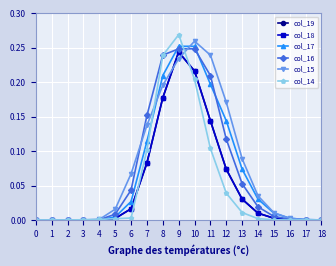

True or false: col_18 has a value of 0.0 at 14.

True